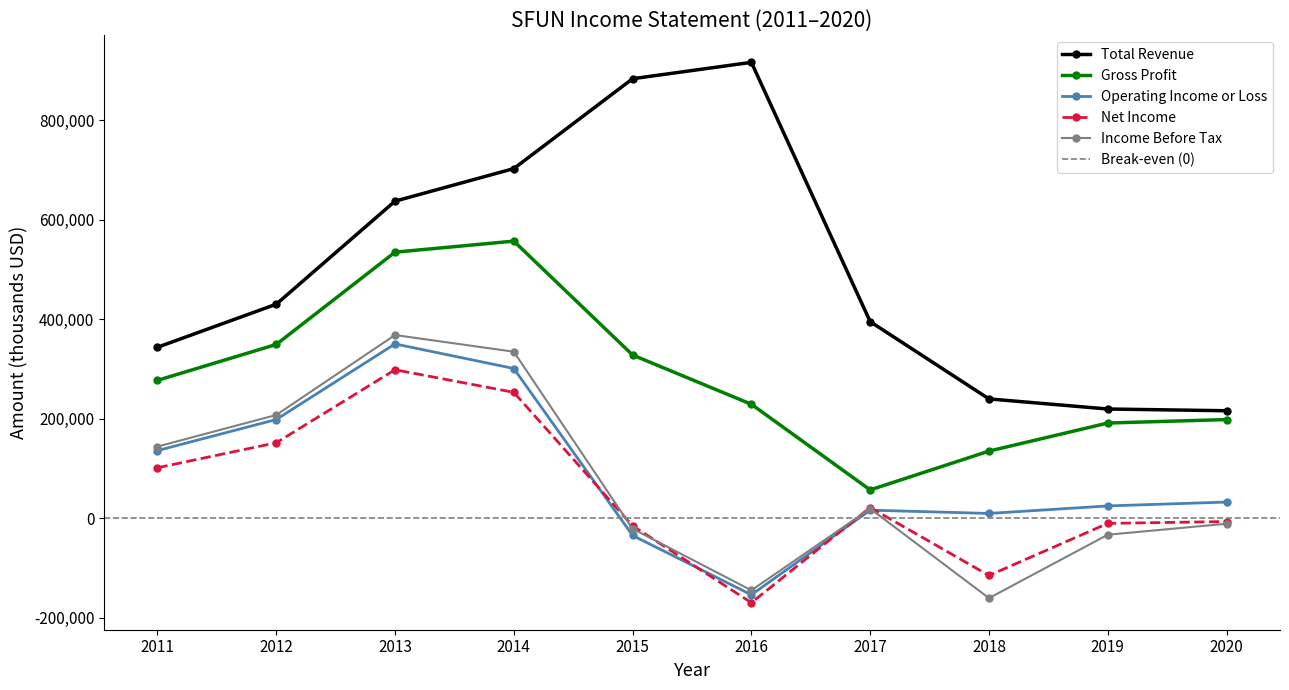

What is the value of the Operating Income or Loss point at the 1st from the left?

136100